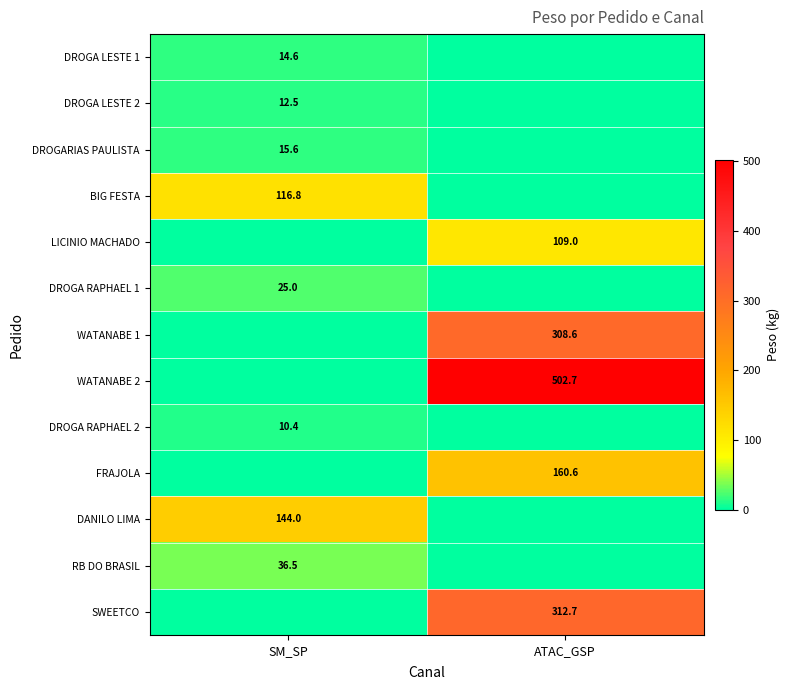

The BIG FESTA series shows 204.0 at SM_SP. True or false?

False